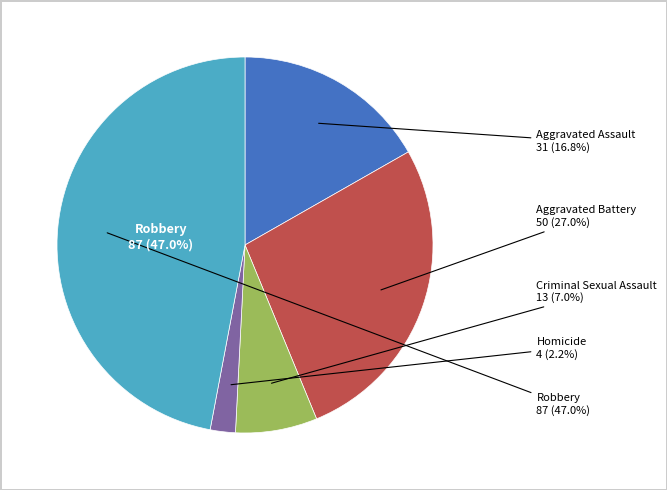

What percentage is the Aggravated Assault slice, to the nearest percent?

17%